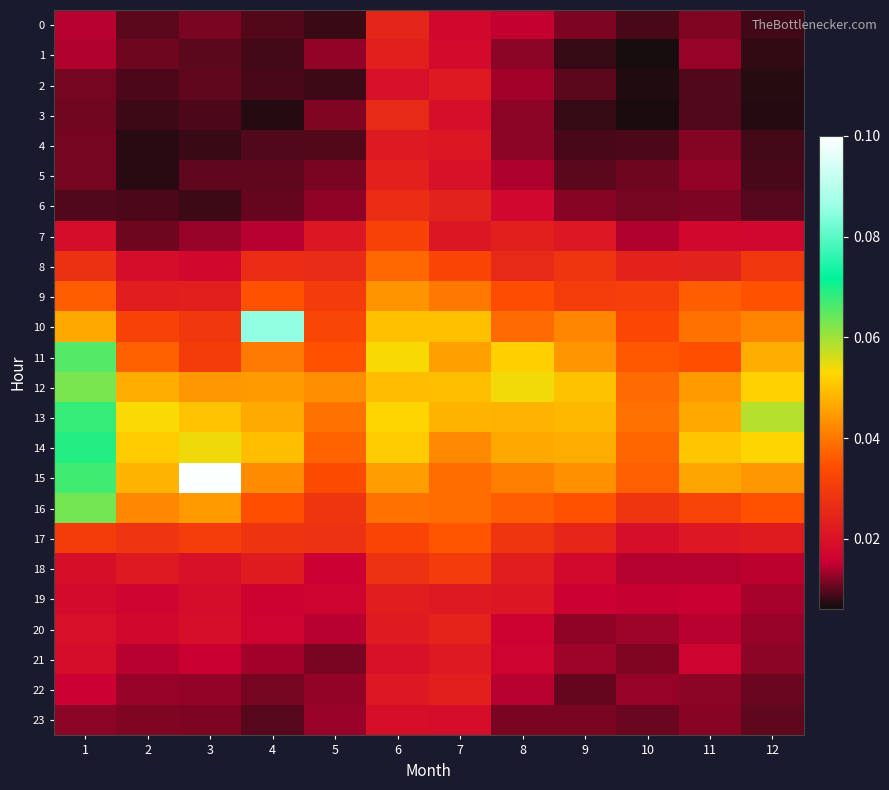

At how many categories does at least one series exceed 0?

12